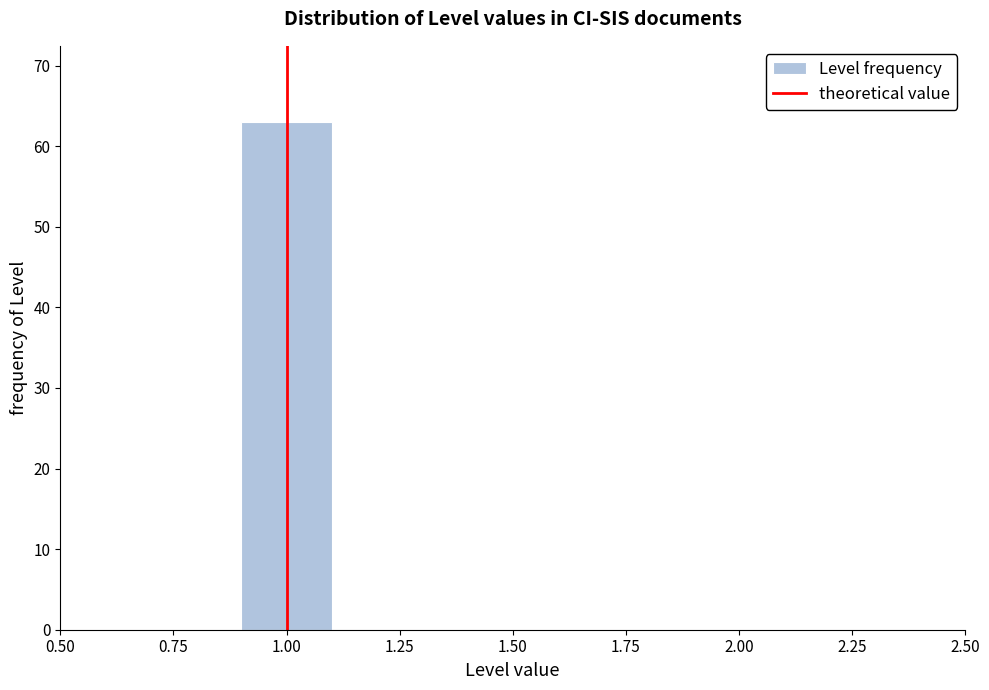

Over which range of the x-axis is the bar tallest?

0.9 to 1.1